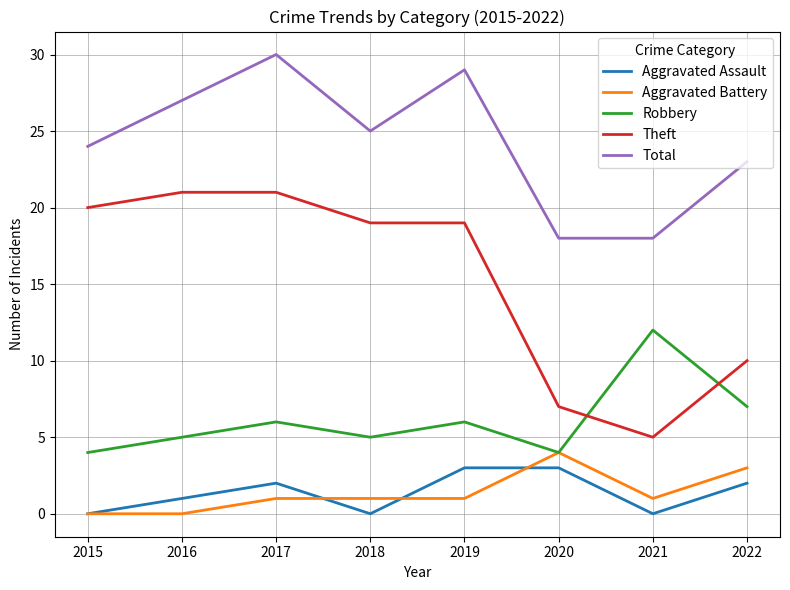

List the series in order of their peak value, highest first.

Total, Theft, Robbery, Aggravated Battery, Aggravated Assault